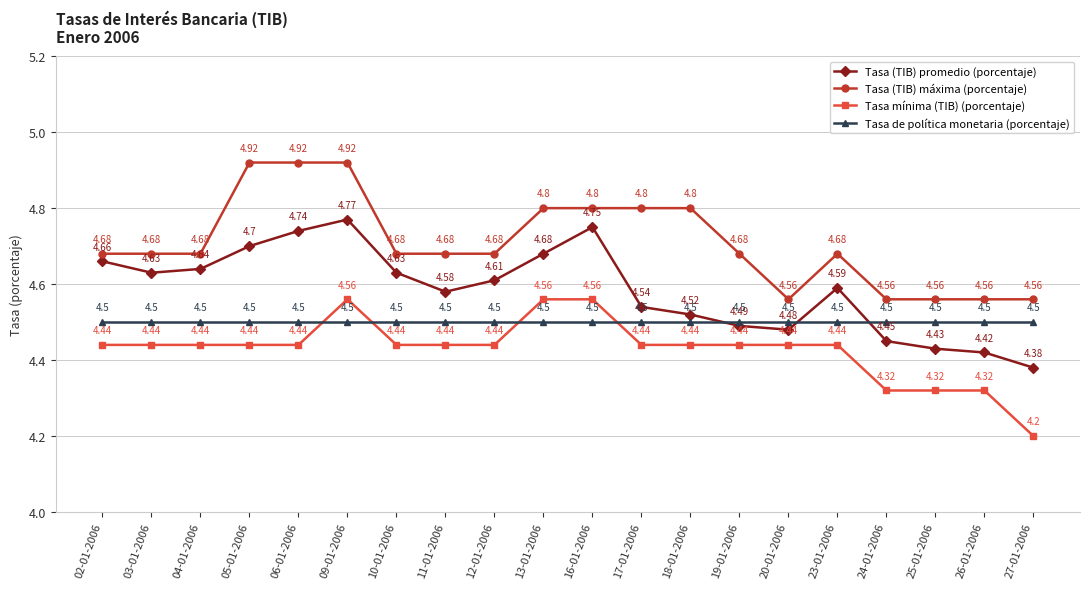

What is the sum of the Tasa (TIB) máxima (porcentaje) values at 12-01-2006 and 10-01-2006?

9.4